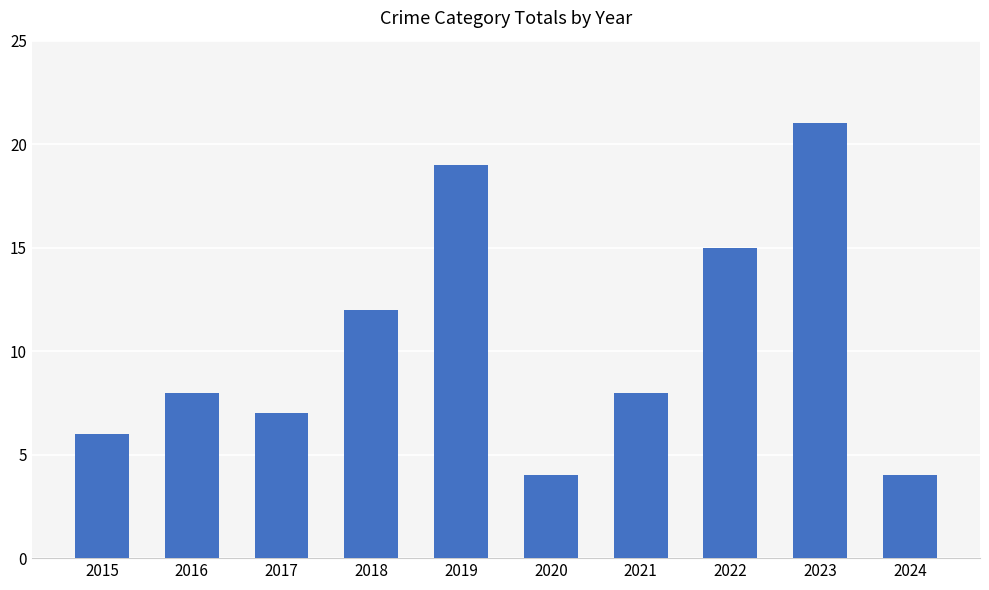

True or false: the data shows 5 at 2021.

False